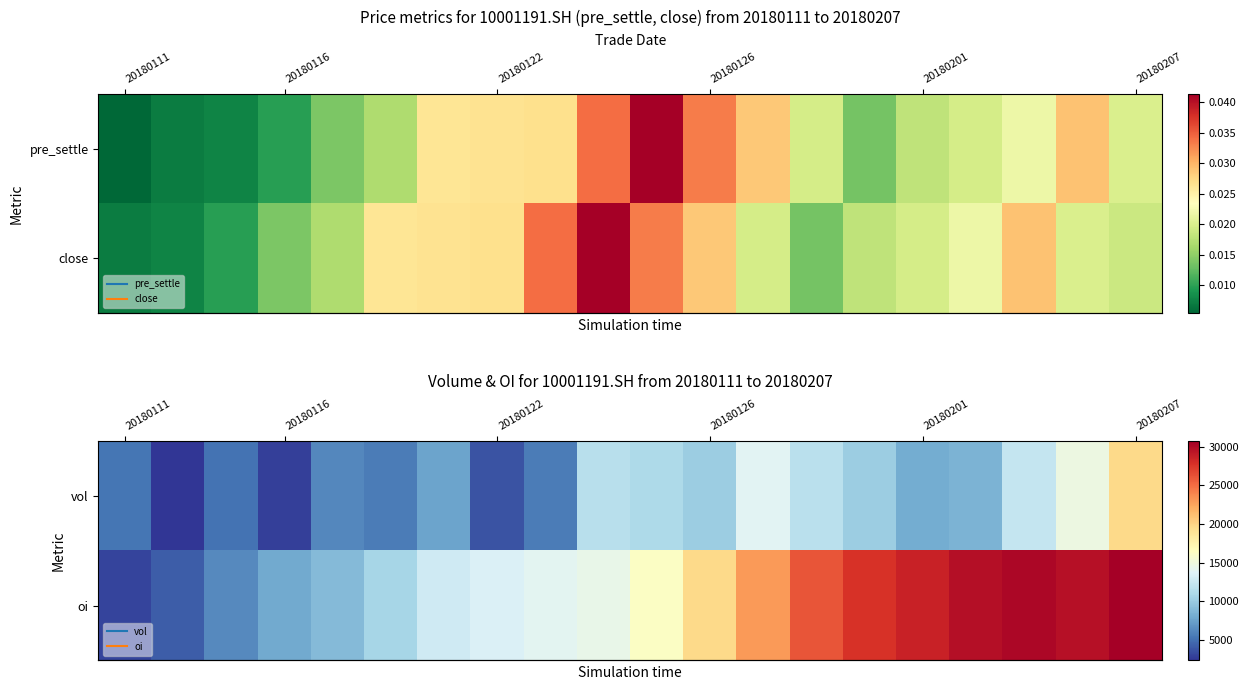

The row_0 series shows 6292 at 17. True or false?

False